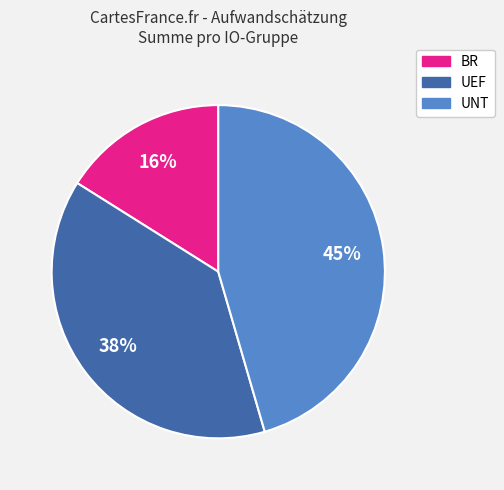

How many segments does this pie chart have?

3